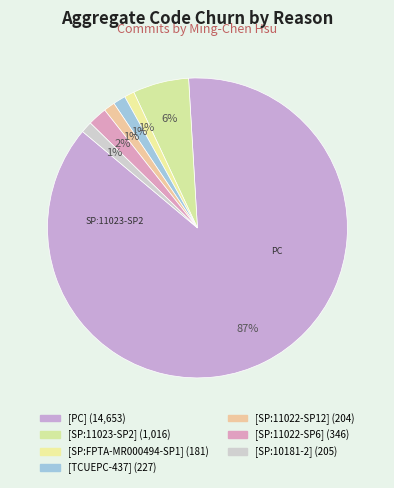

Which slice is the largest?

[PC]